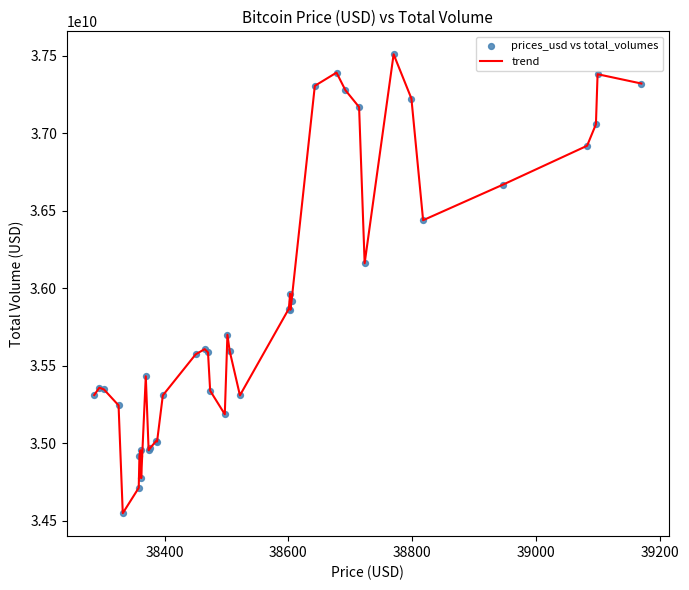

What is the maximum value shown in the chart?

37510862972.7